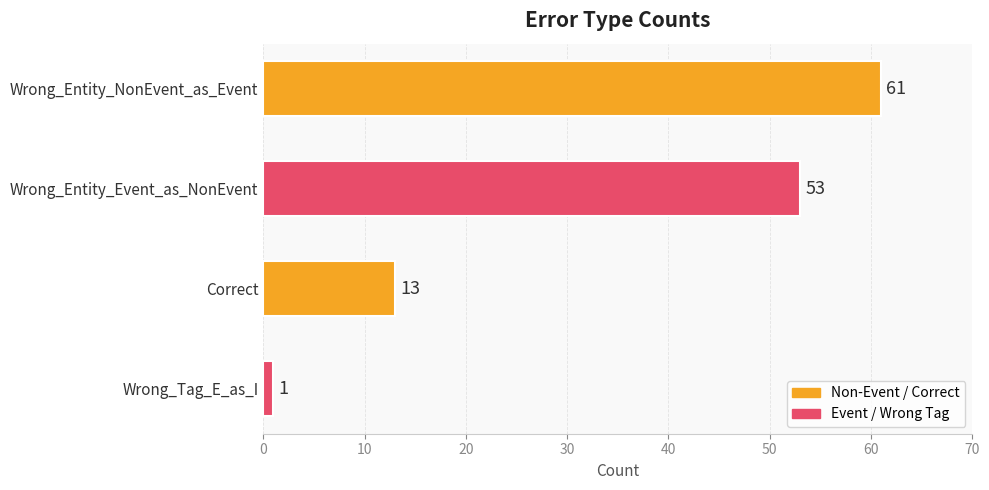

The chart shows a value of 13 at Correct. True or false?

True